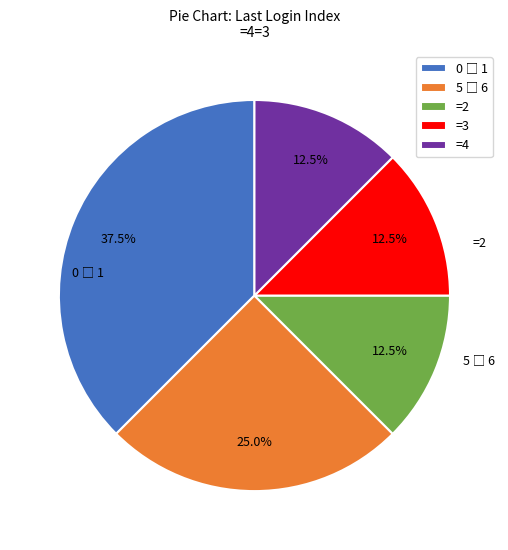

Does any single category account for the majority?

No